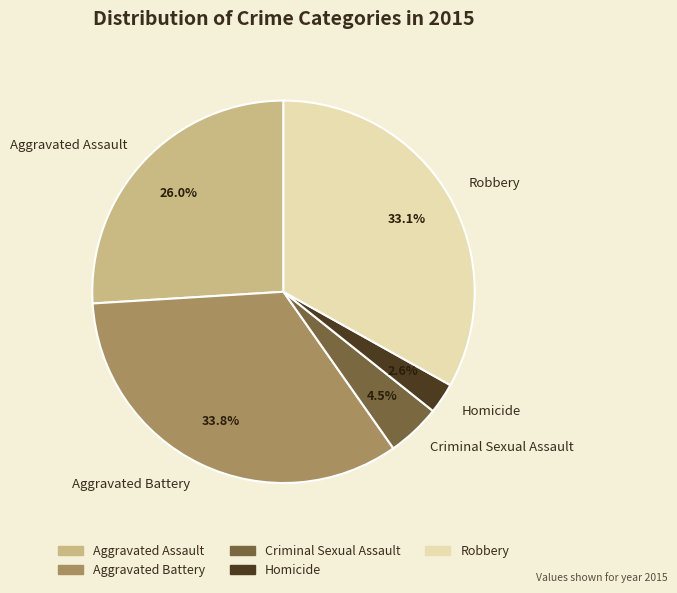

Count the number of slices in the pie.

5